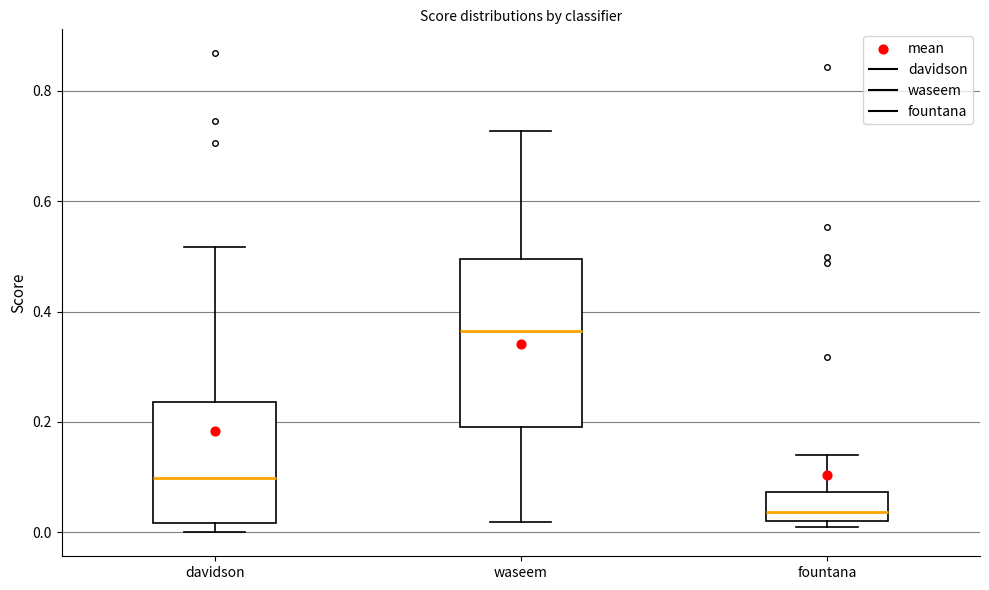

Which box's median line is the highest?

waseem